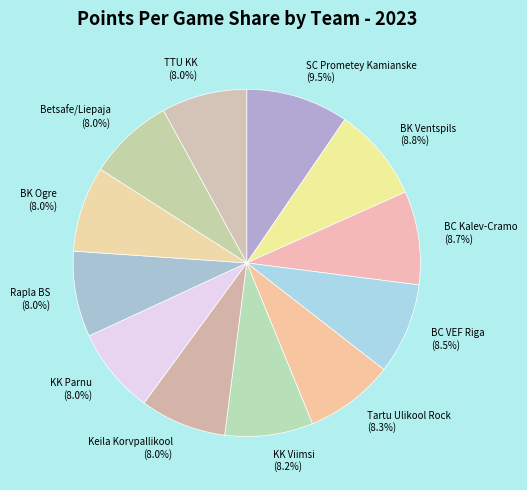

The KK Viimsi slice represents 8% of the pie. True or false?

True